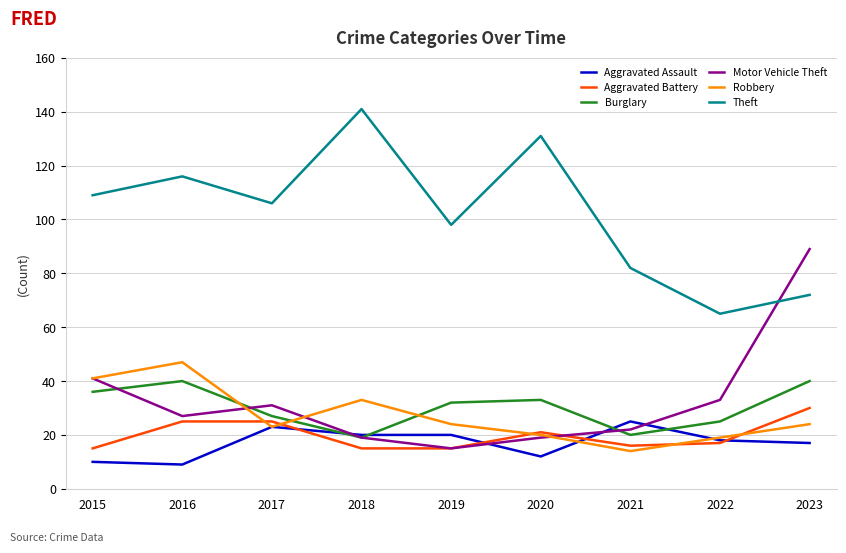

What is the difference between the maximum and second lowest values in the Burglary series?

20